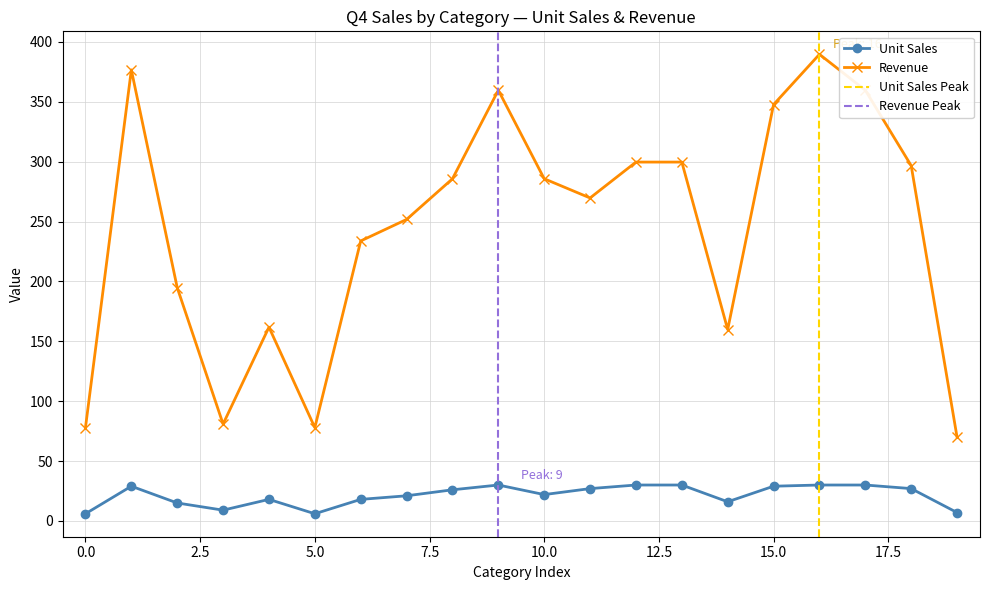

True or false: Unit Sales and Revenue cross at least once.

False